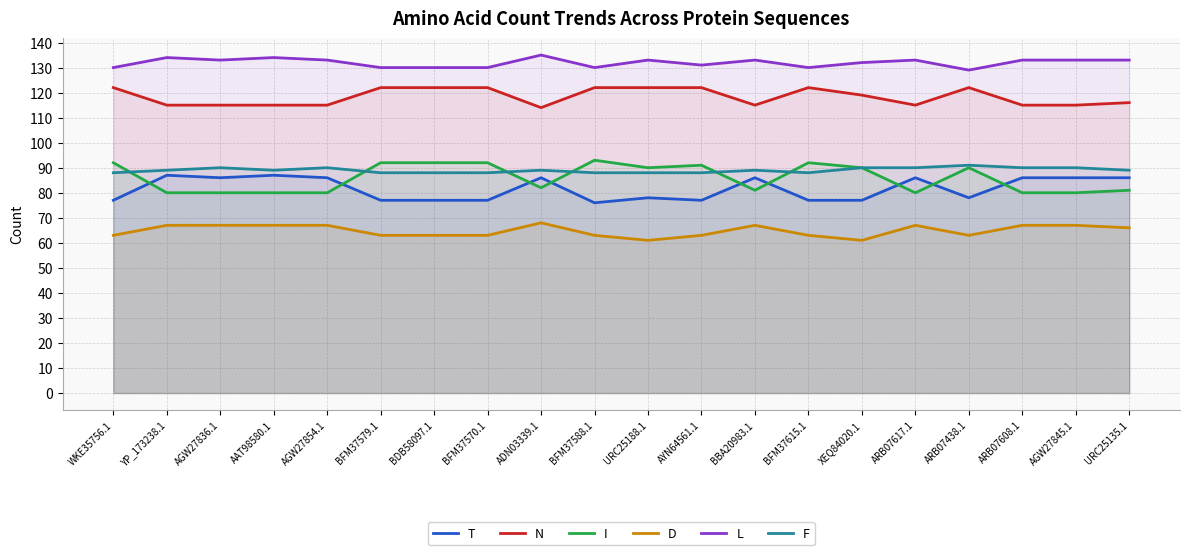

What is the label of the 16th point from the left?

ARB07617.1